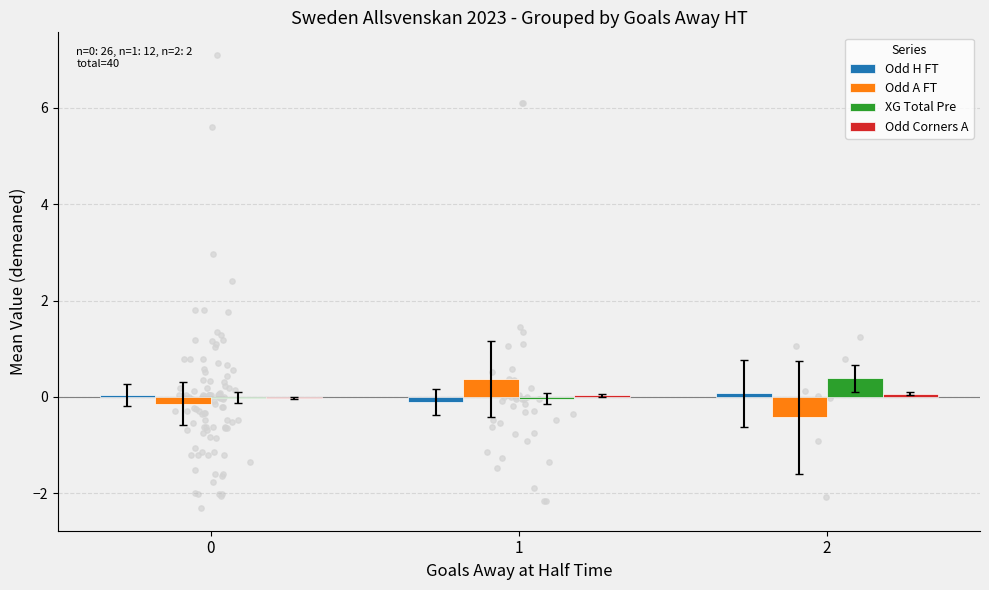

Which series reaches the maximum Y coordinate?

XG Total Pre